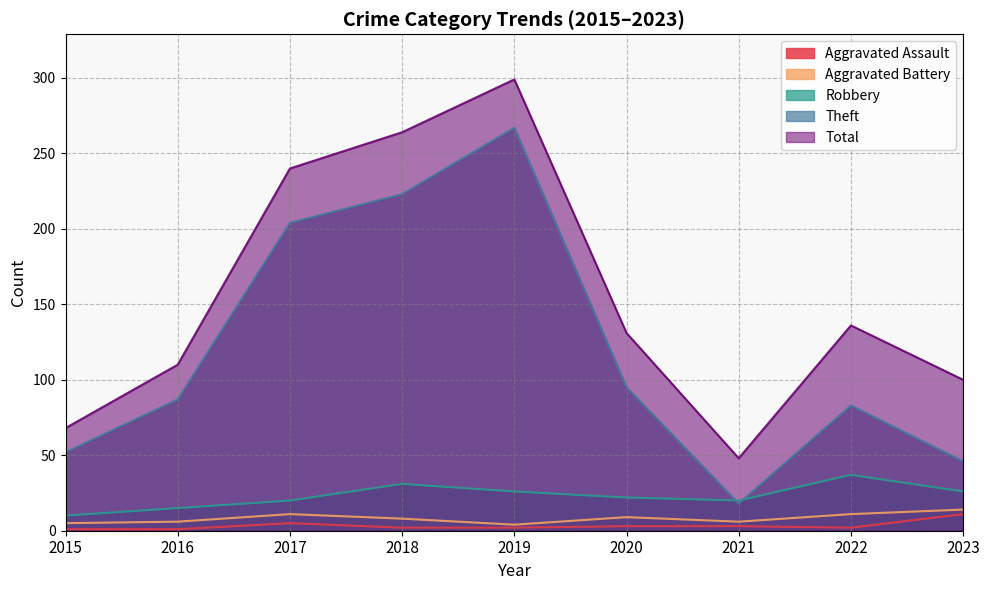

Which series has the largest total across all categories?

Total